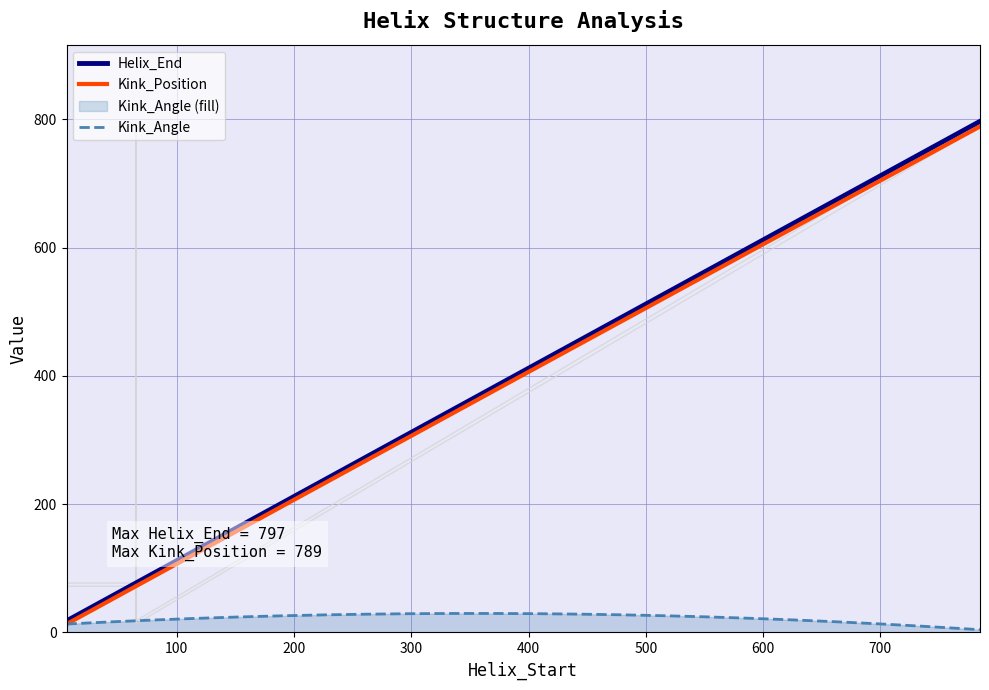

True or false: Kink_Position and Helix_End intersect in this chart.

False